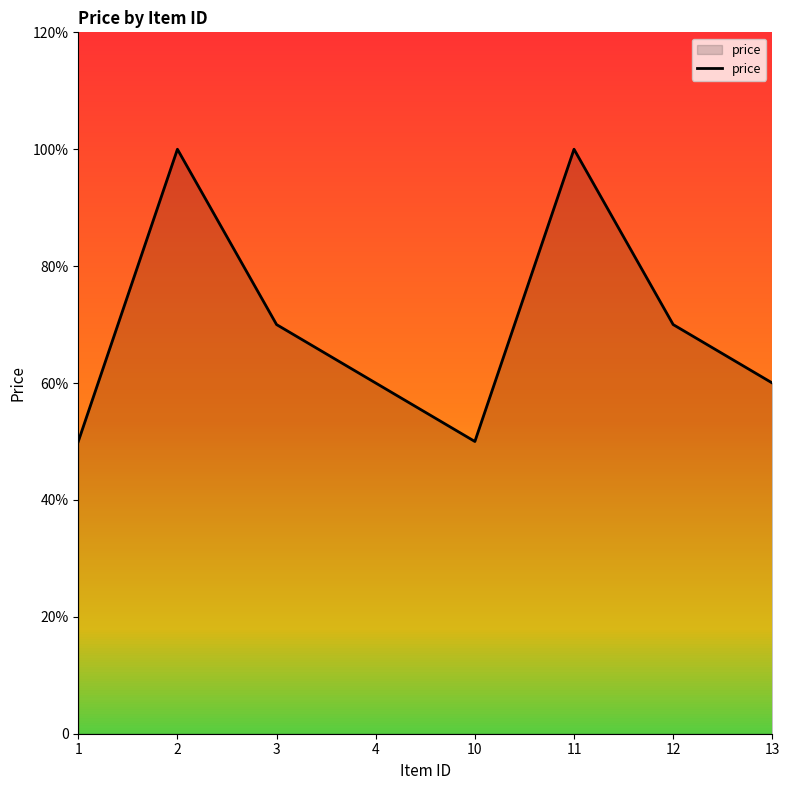

At which label is the value closest to 75?

3